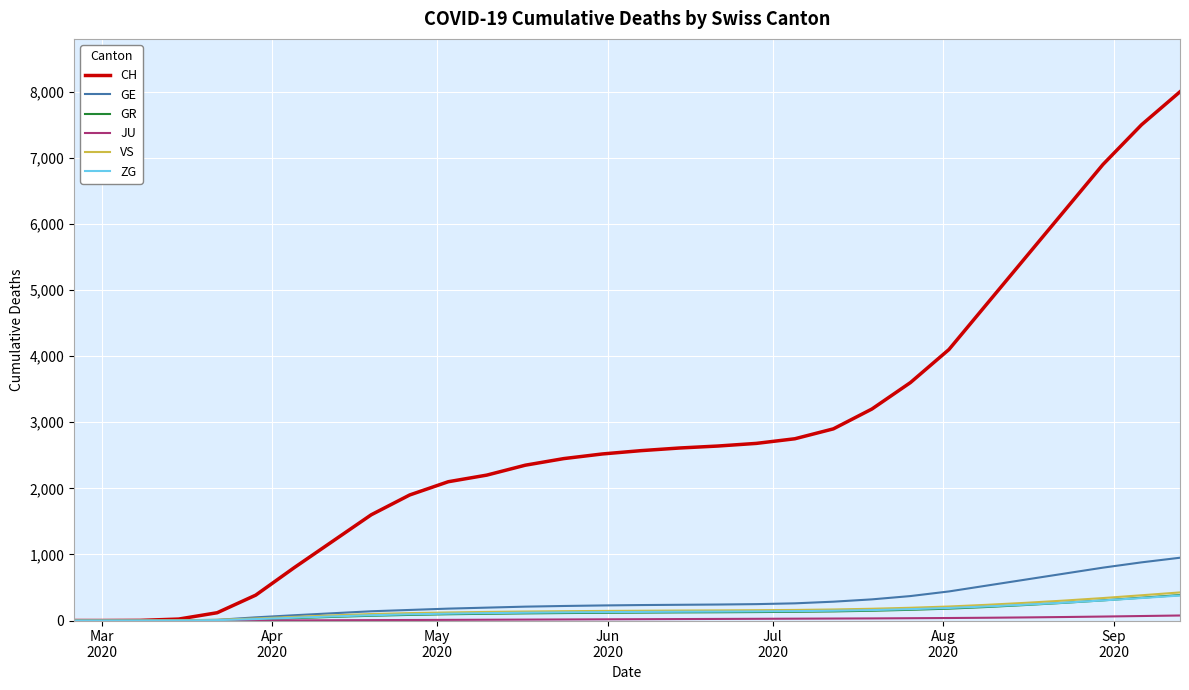

Which series has the largest total across all categories?

CH